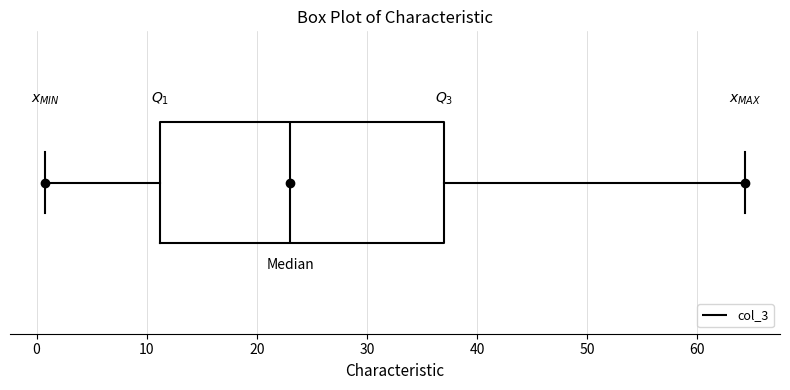

Read this box plot against the x-axis: the position of the median line, the range covered by the box, and the ends of both whiskers. The values are not printed on the chart, so give them approximately, as read against the axis.

median 23, box 11 to 37, whiskers 1 to 64